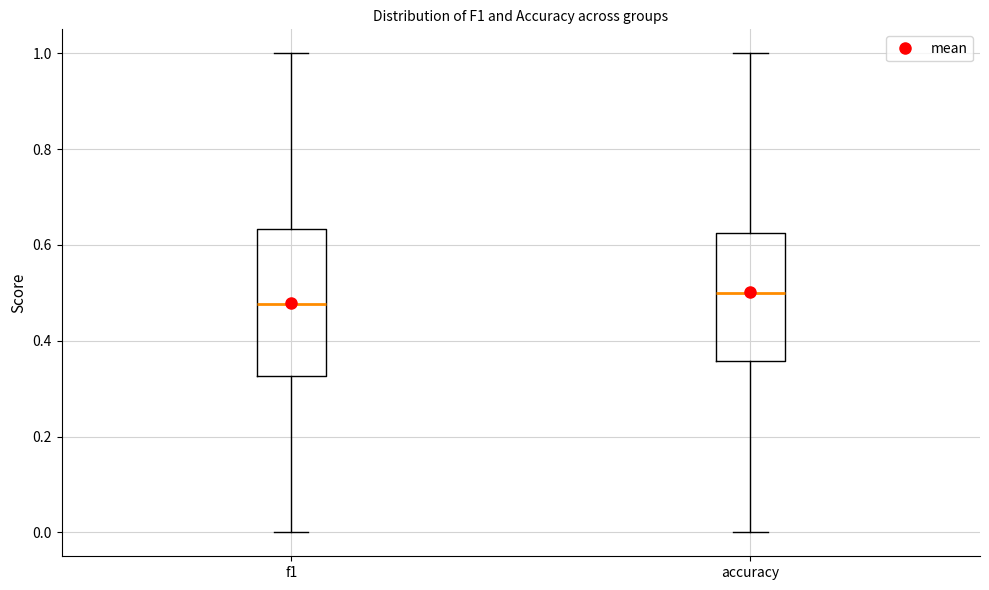

Reading left to right, transcribe this box plot: for each box, give where its median line is, the range the box spans, and where its two whiskers end, as read against the y-axis. The values are not printed on the chart, so give them approximately, as read against the axis.

f1: median 0.48, box 0.32 to 0.64, whiskers 0.00 to 1.00
accuracy: median 0.50, box 0.36 to 0.62, whiskers 0.00 to 1.00